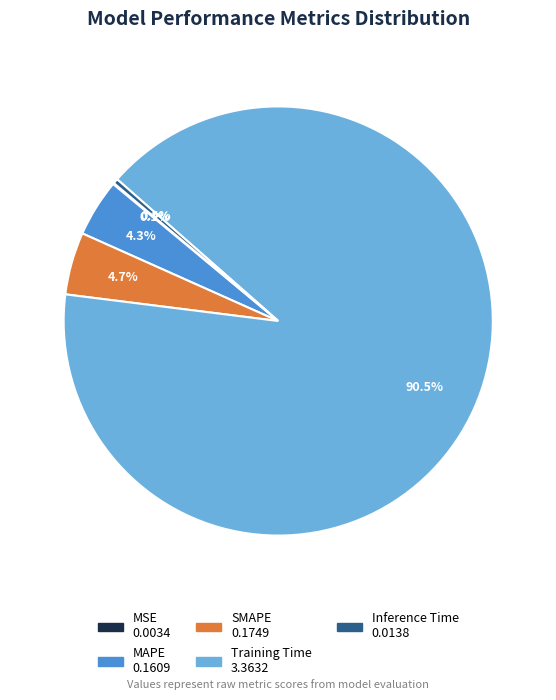

Which has a higher value, SMAPE or Training Time?

Training Time